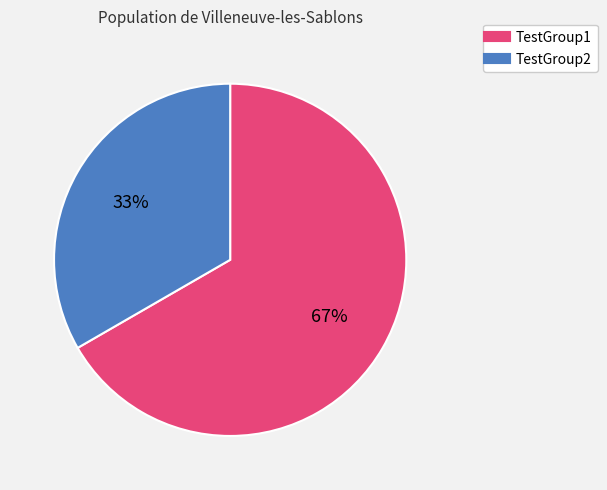

Which slice is the largest?

TestGroup1